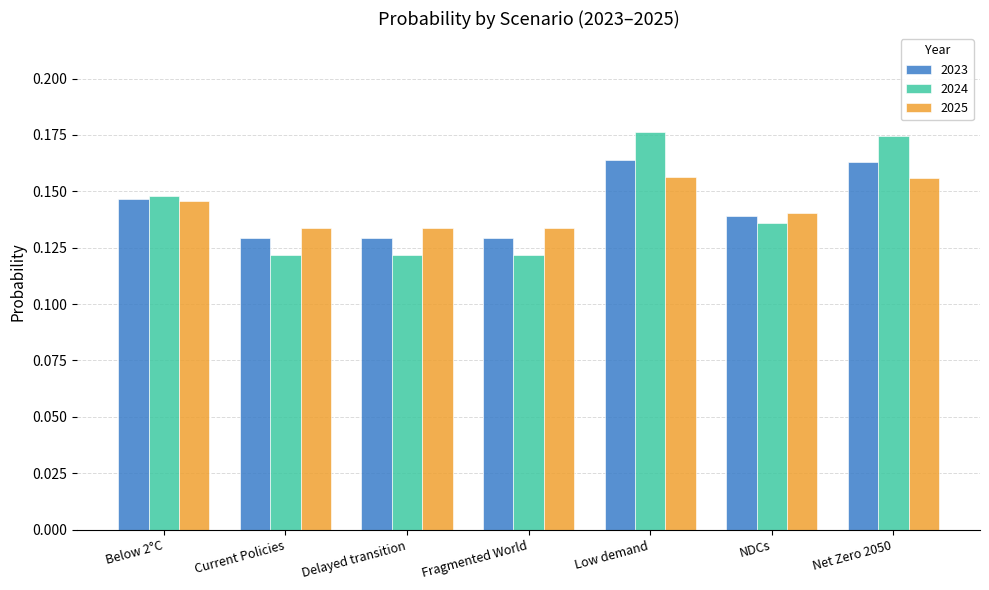

Which series has the largest range (max minus min)?

2024